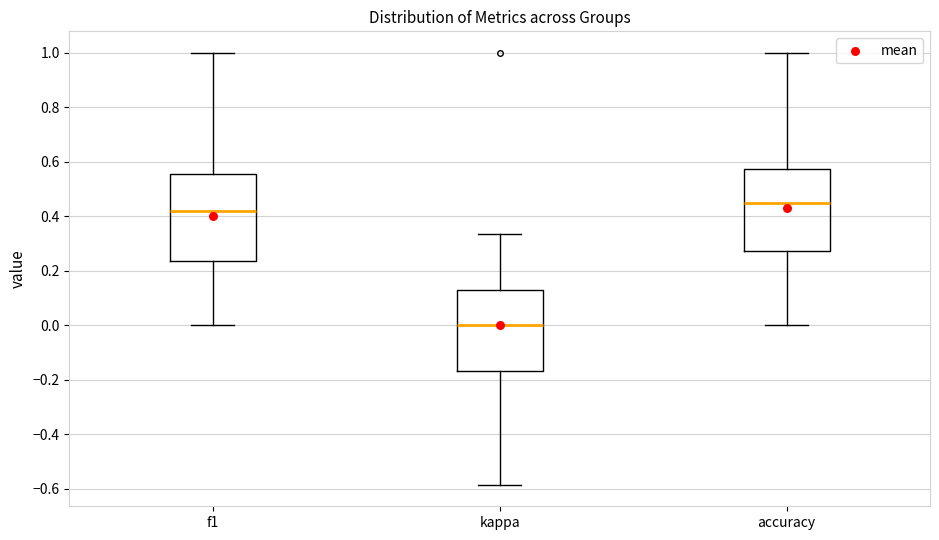

Where does the median line of the box for kappa sit on the y-axis? The values are not printed on the chart, so give them approximately, as read against the axis.

0.00